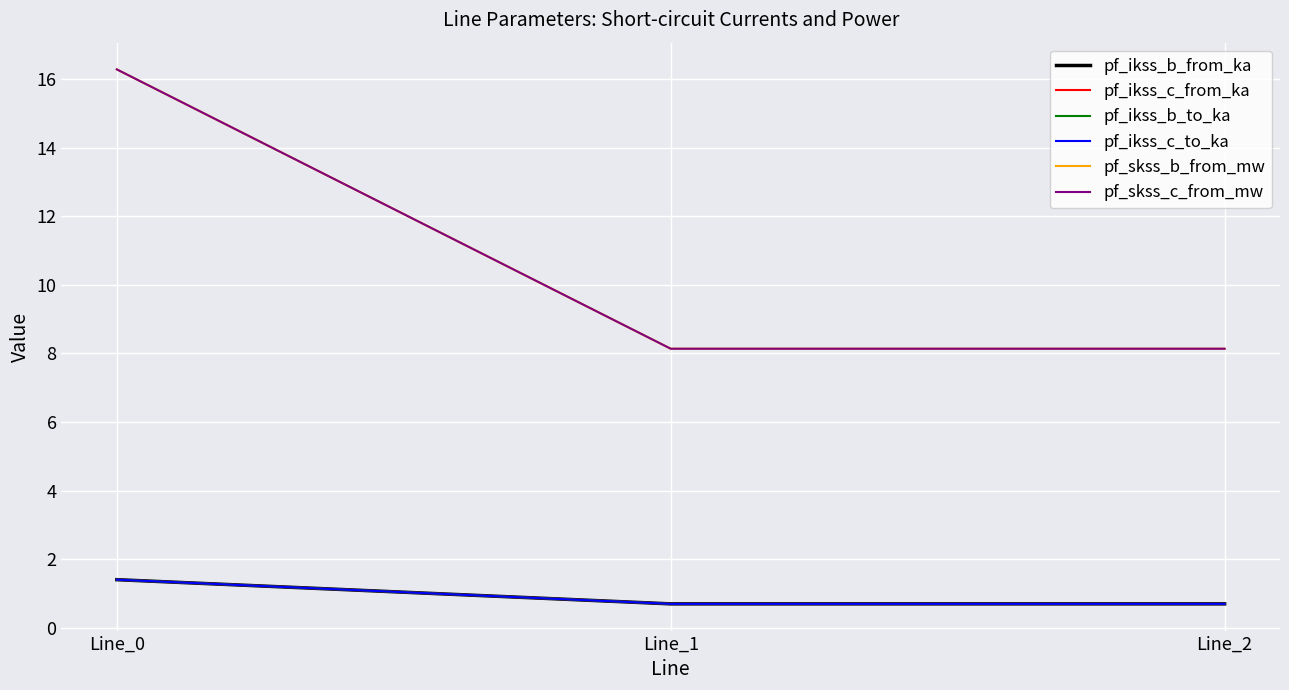

Where is pf_ikss_c_to_ka nearest to the value 1?

Line_1